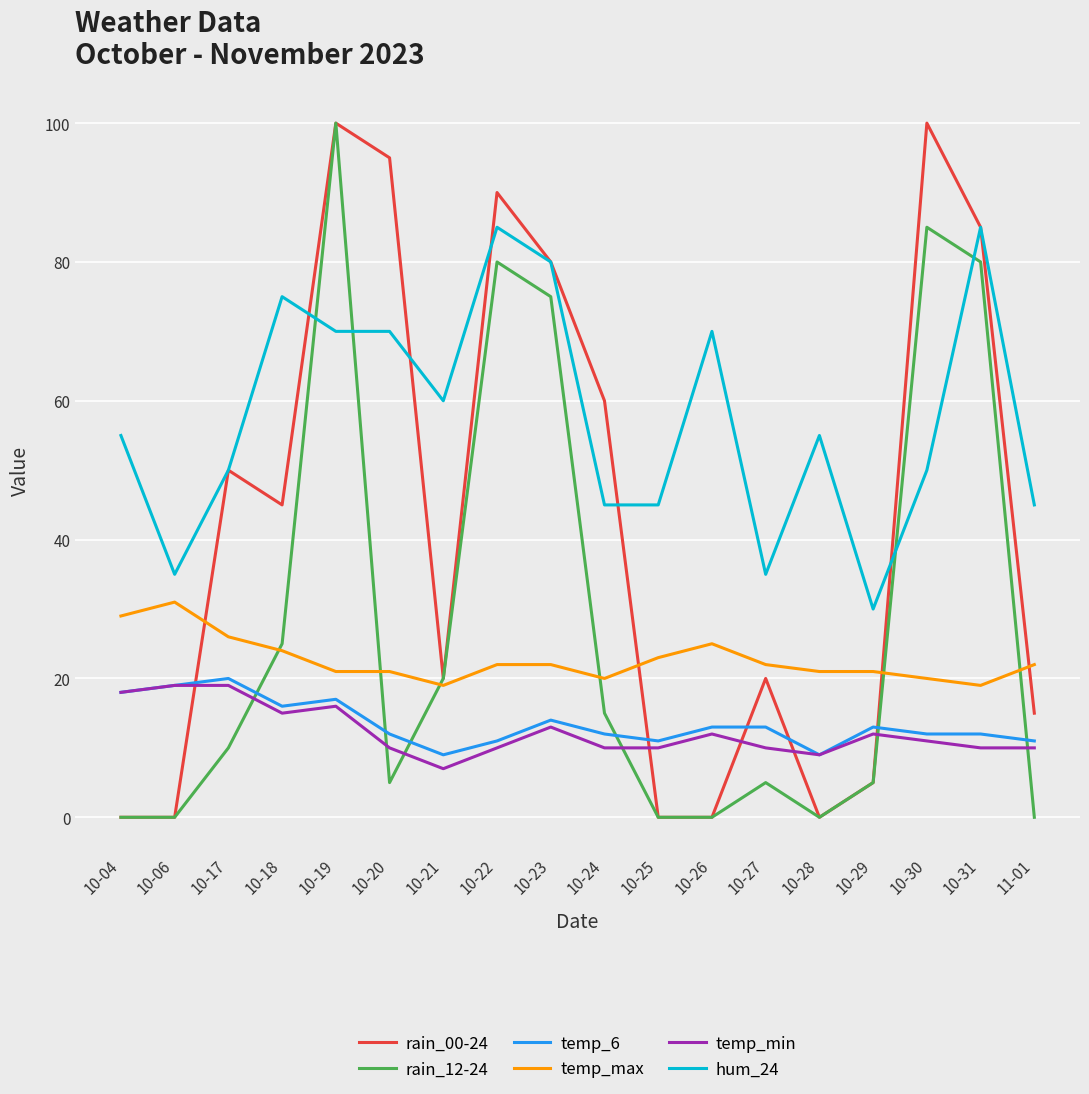

What is the total value across all series at 10-21?

135